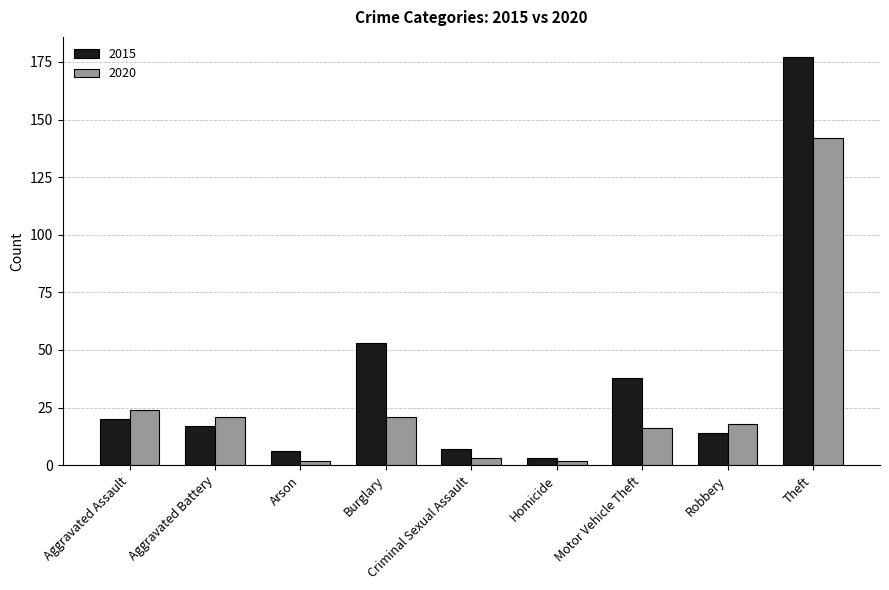

At which category is the sum across all series the highest?

Theft